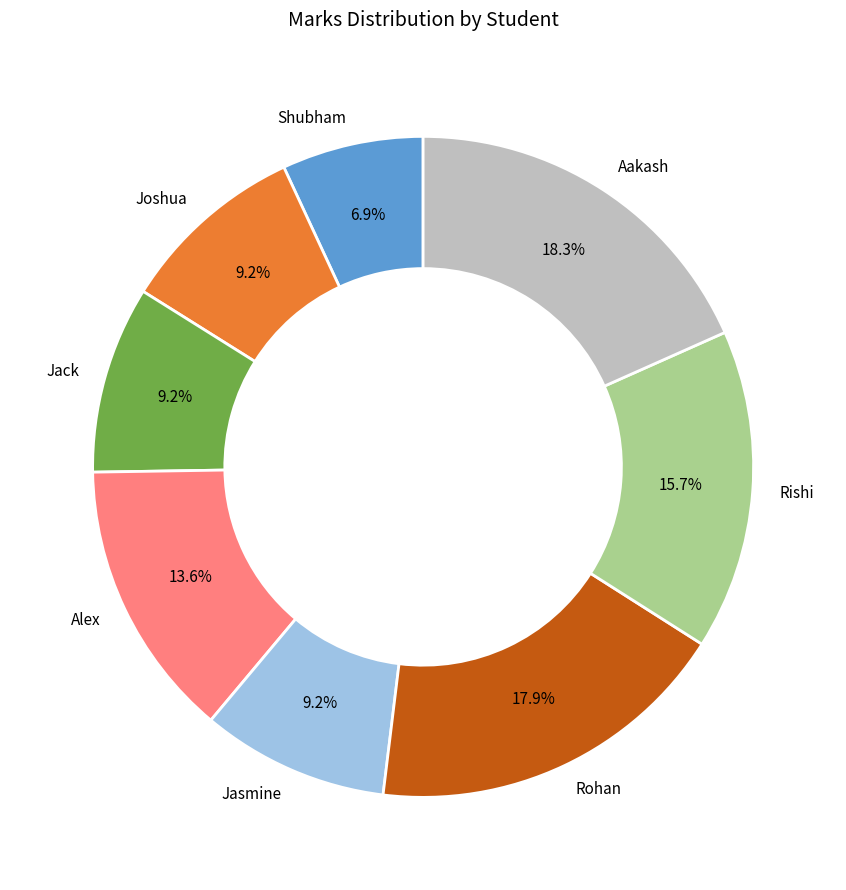

Combined, do Rohan and Jasmine account for over 50%?

No